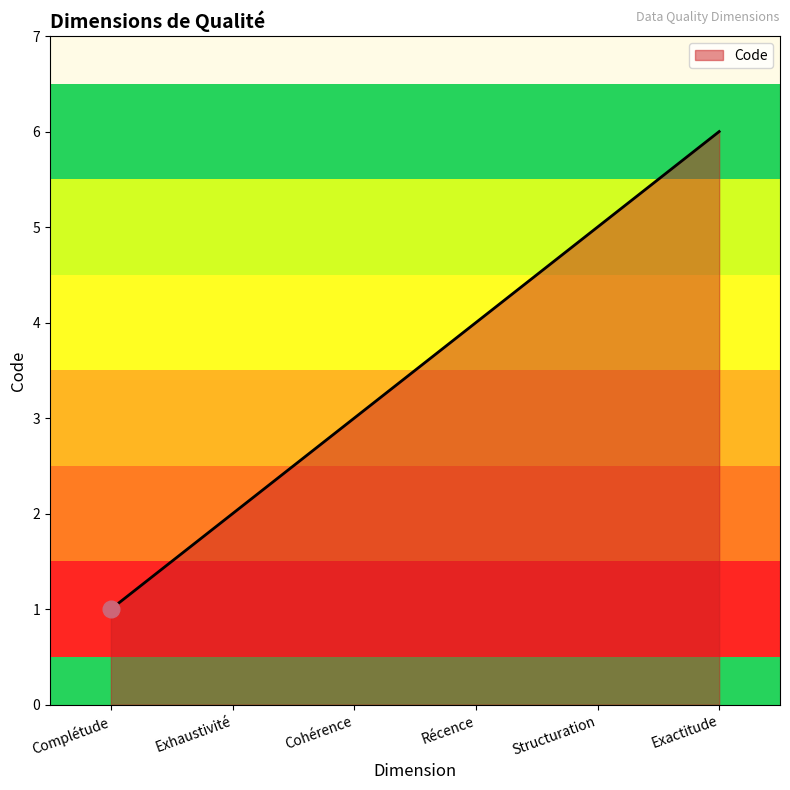

Between Exactitude and Cohérence, which is larger?

Exactitude